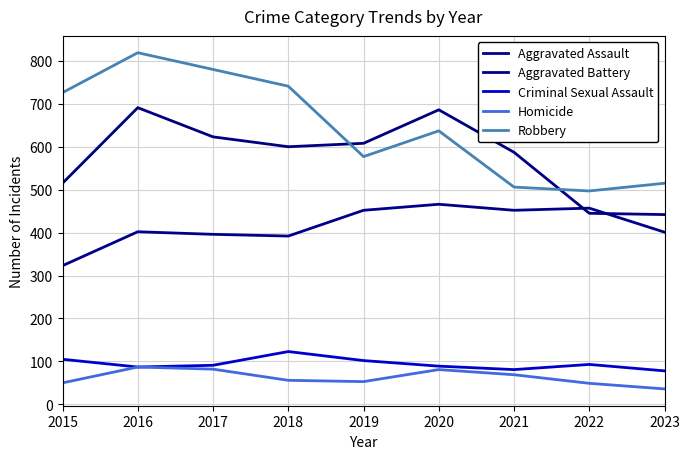

Reading right to left, list all the values displayed in this chart.

Aggravated Assault: 2023=401	2022=457	2021=452	2020=466	2019=452	2018=392	2017=396	2016=402	2015=323
Aggravated Battery: 2023=442	2022=445	2021=587	2020=686	2019=608	2018=600	2017=623	2016=691	2015=515
Criminal Sexual Assault: 2023=78	2022=93	2021=81	2020=89	2019=102	2018=123	2017=91	2016=87	2015=105
Homicide: 2023=36	2022=49	2021=69	2020=81	2019=53	2018=56	2017=82	2016=87	2015=50
Robbery: 2023=515	2022=497	2021=506	2020=637	2019=577	2018=741	2017=780	2016=819	2015=726